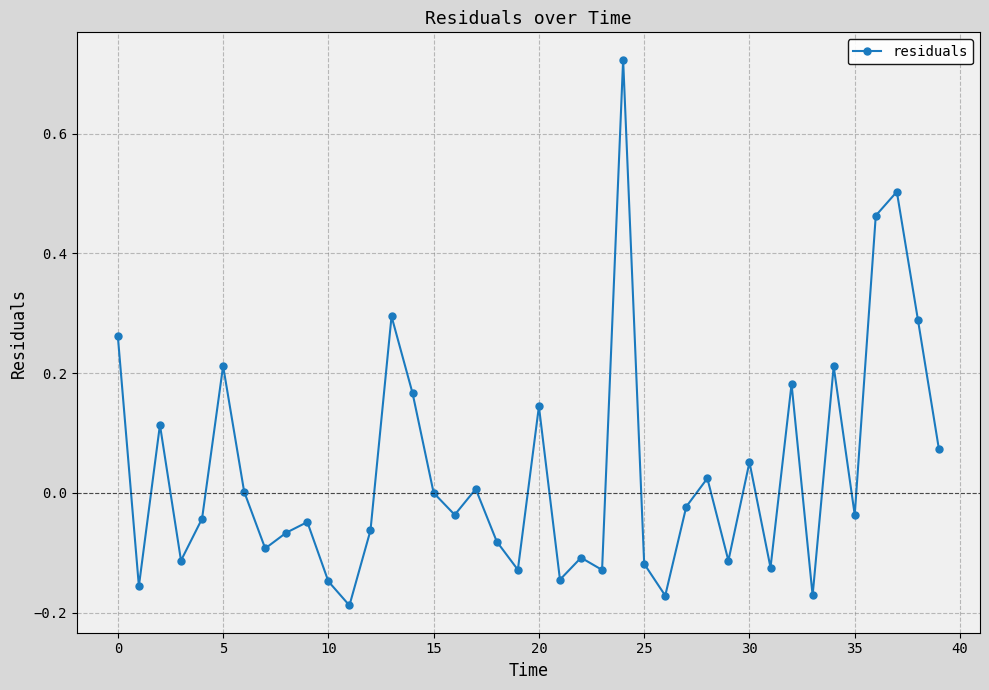

What is the difference between the maximum and minimum values?

0.9